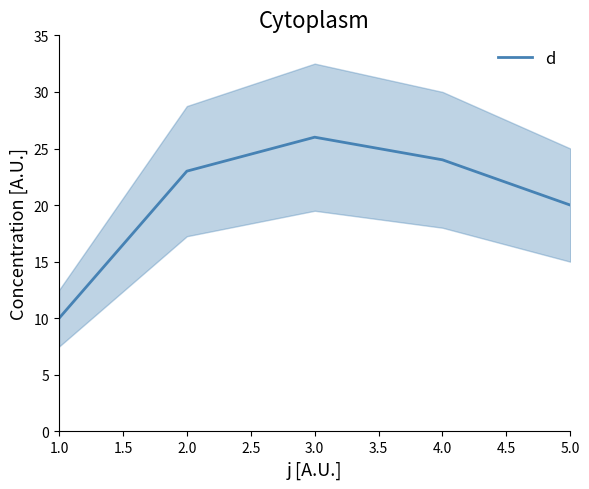

Where is d nearest to the value 18?

5.0